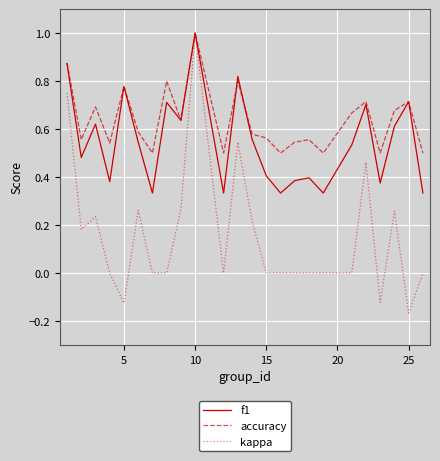

How many distinct data groups are displayed?

3